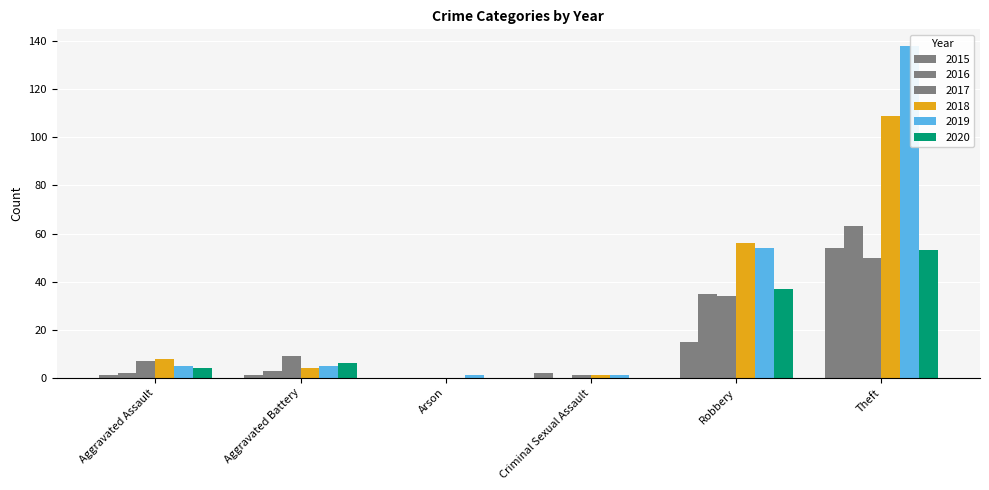

What is the total value across all series at Aggravated Assault?

27